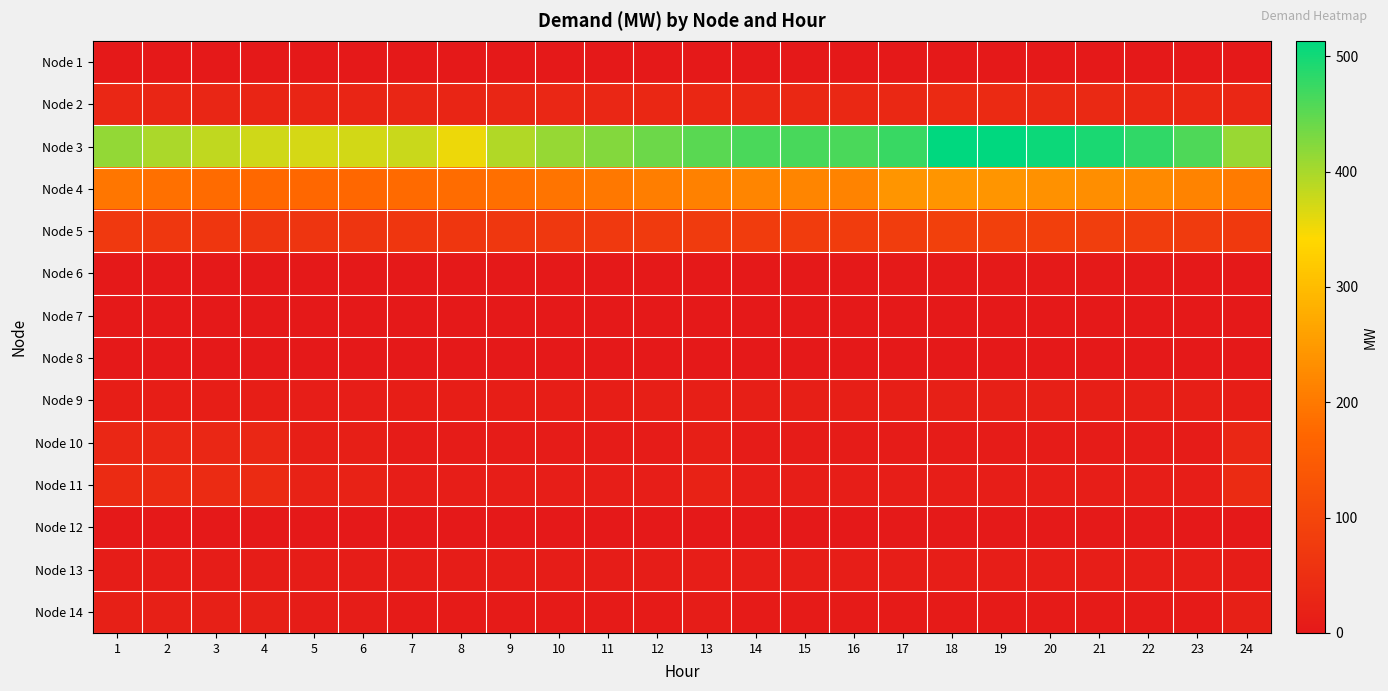

At which category is the sum across all series the highest?

19